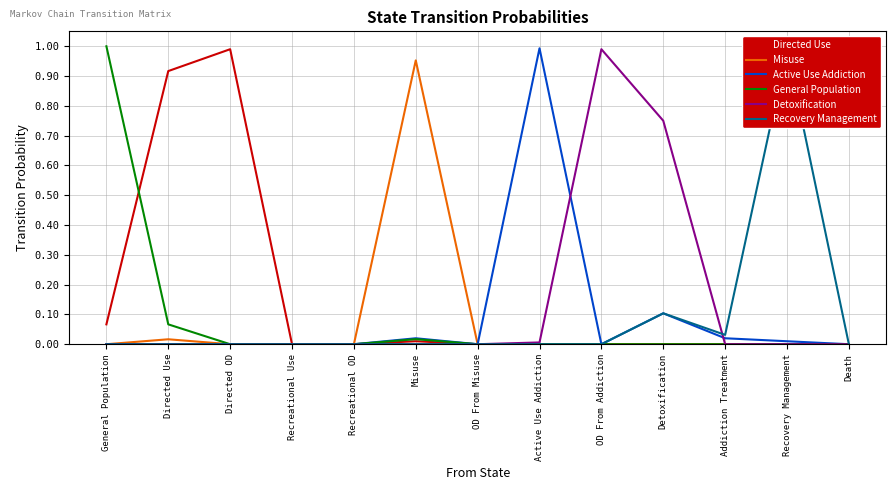

True or false: Misuse and Active Use Addiction intersect in this chart.

False